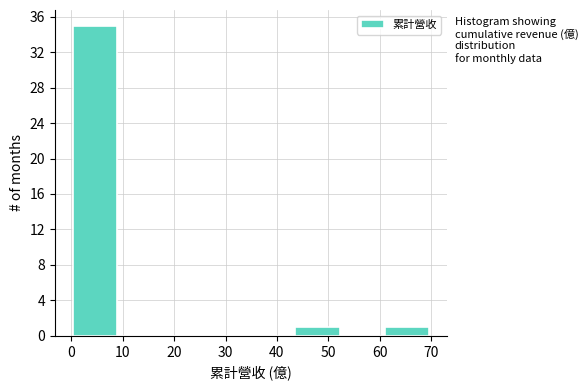

What is the height of the bar covering 0 to 9 on the x-axis? Neither the bar edges nor the heights are printed on the chart, so give them approximately, as read against the axes.

35